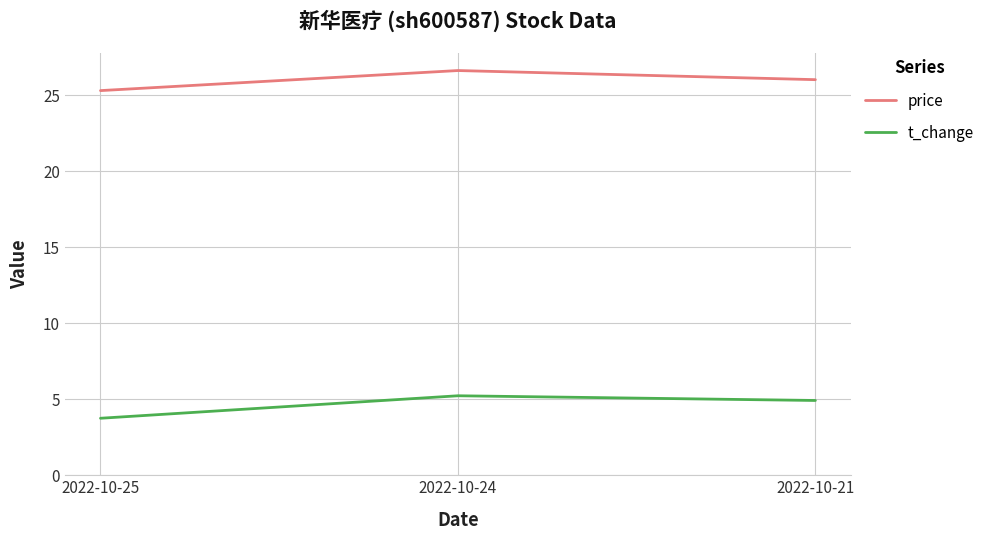

What are all the series names shown in the legend?

price, t_change